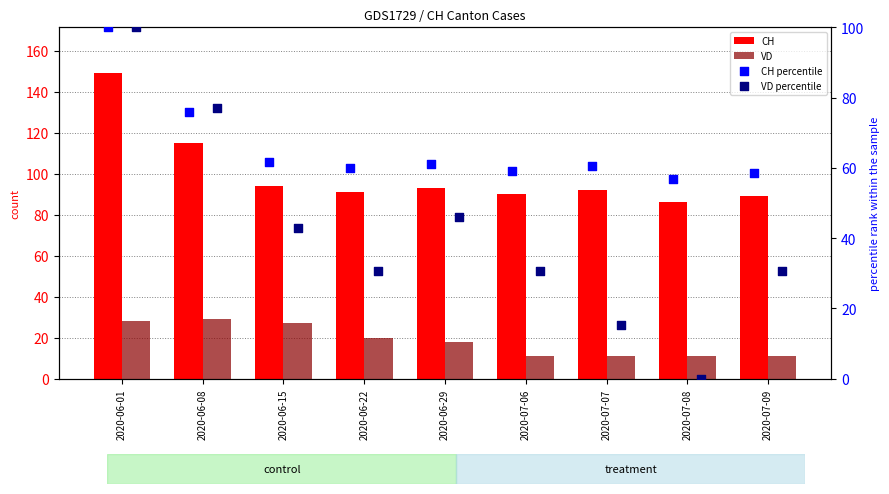

Which series has the largest Y range (max minus min)?

VD percentile